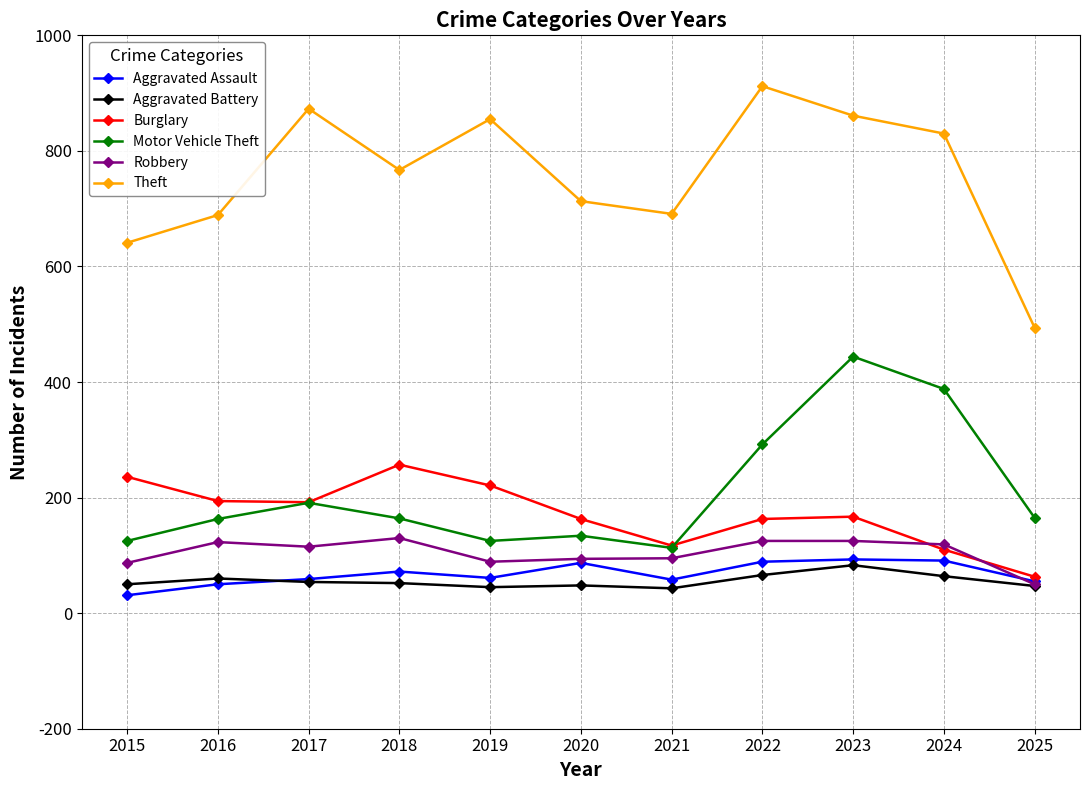

At which label does Theft reach its peak?

2022